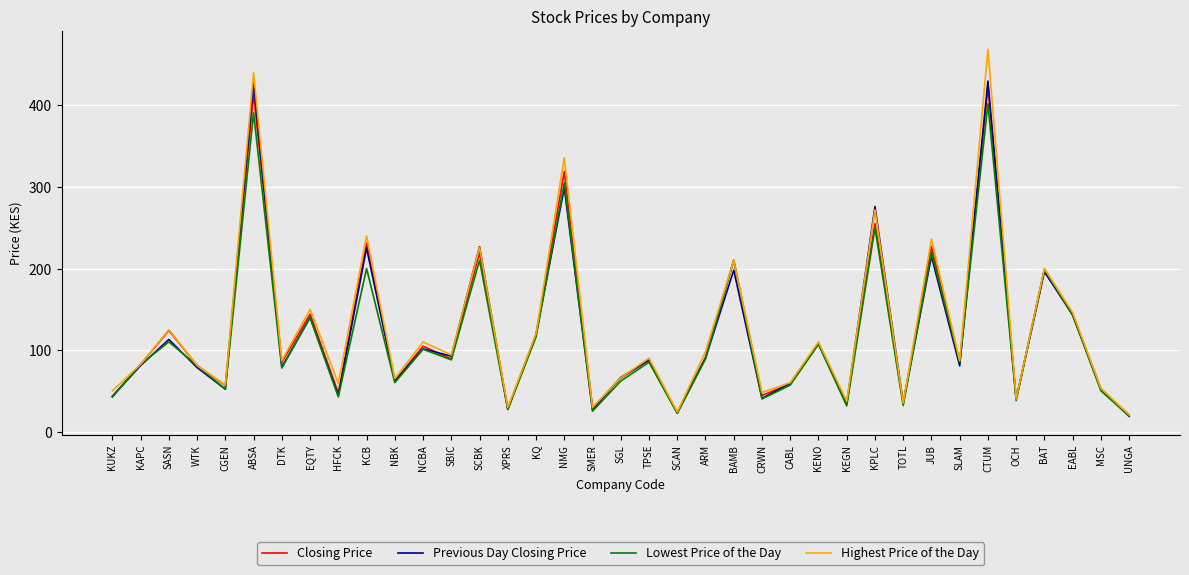

Does the chart display data point markers on the line(s)?

No